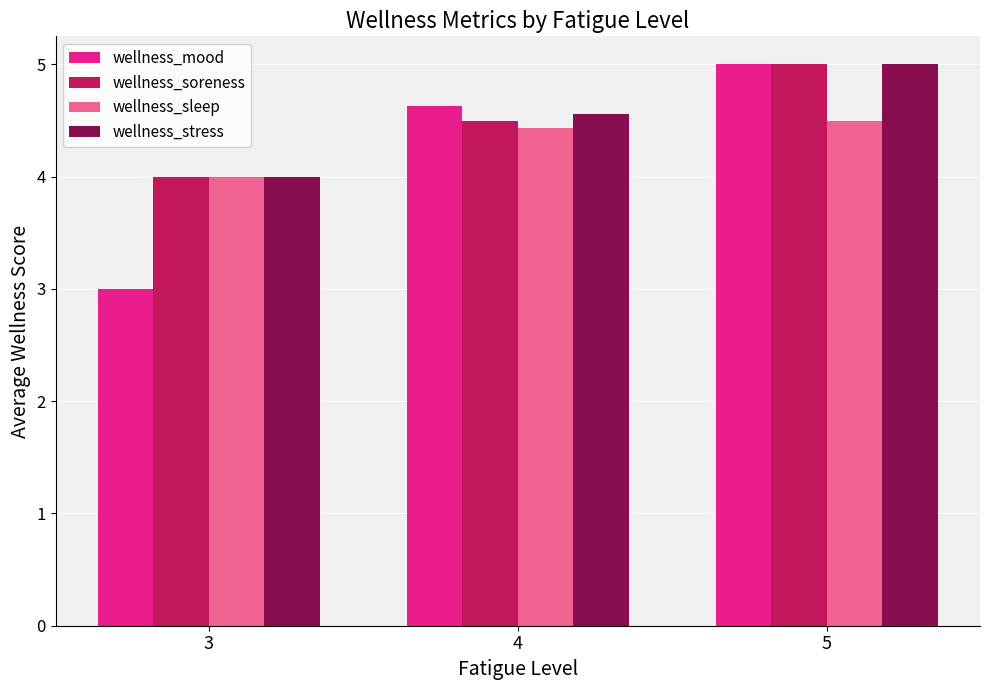

What is the difference between the maximum and minimum values in the wellness_soreness series?

1.0